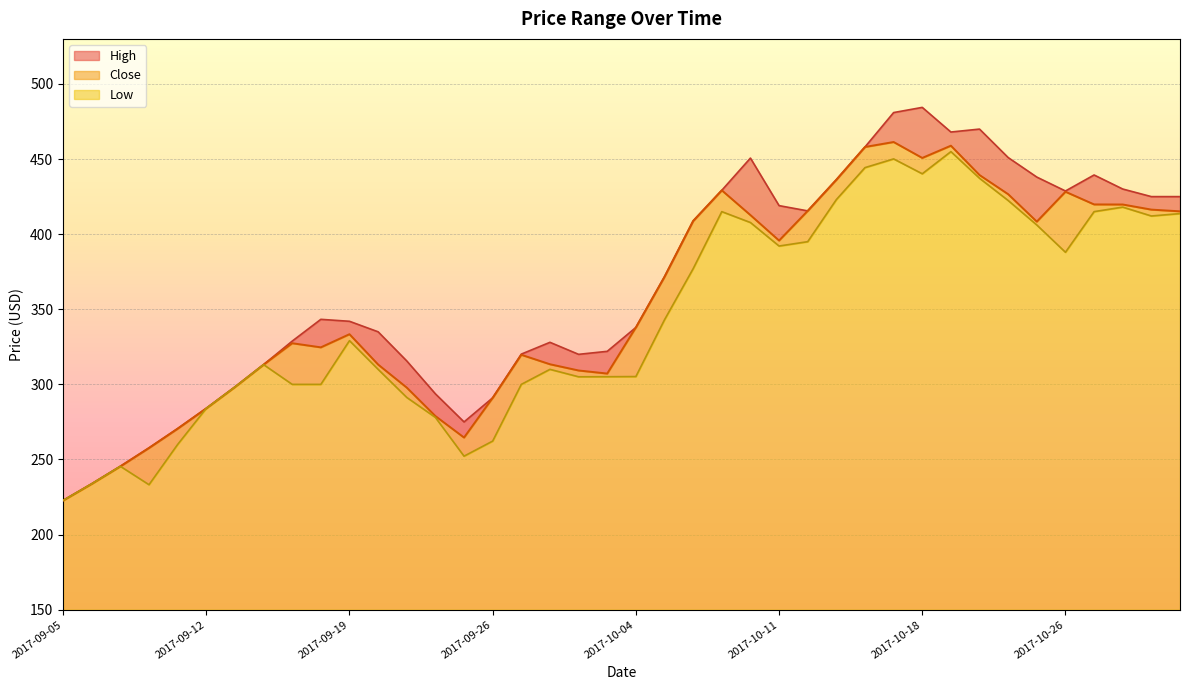

True or false: High and Low cross at least once.

False